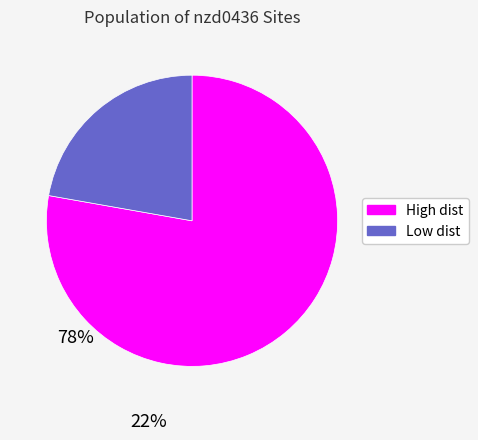

Does any single category account for the majority?

Yes